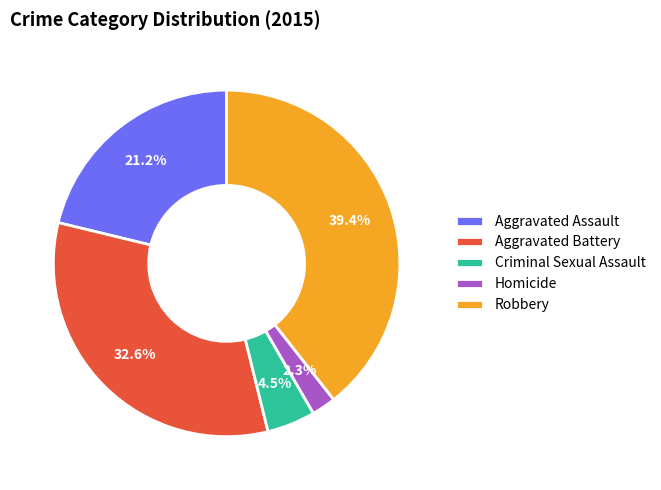

To the nearest percent, what is the difference between the Criminal Sexual Assault and Robbery slice percentages?

35%